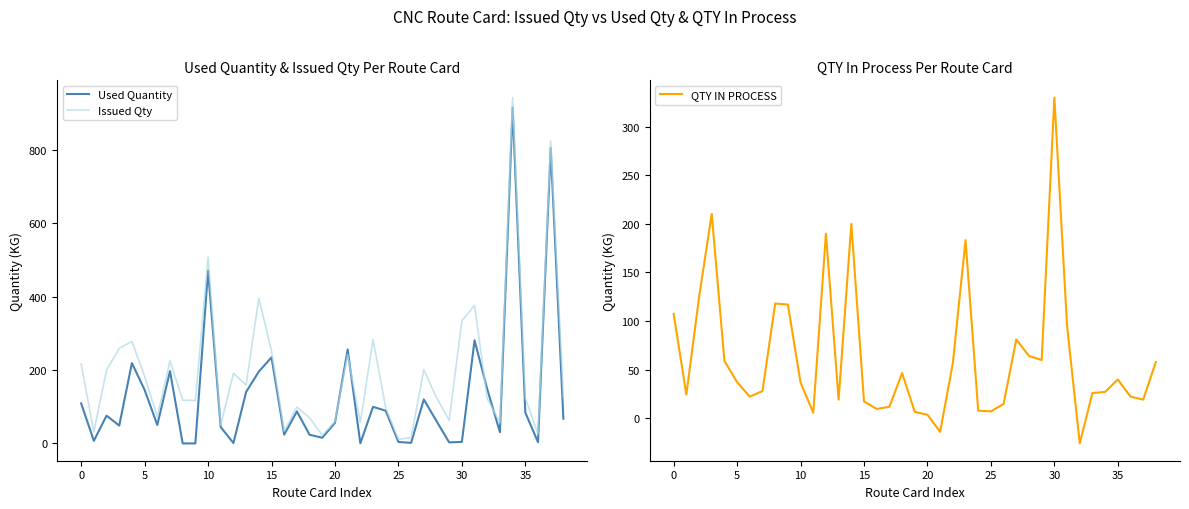

In QTY IN PROCESS, how many points are higher than both neighbors (excluding endpoints)?

9